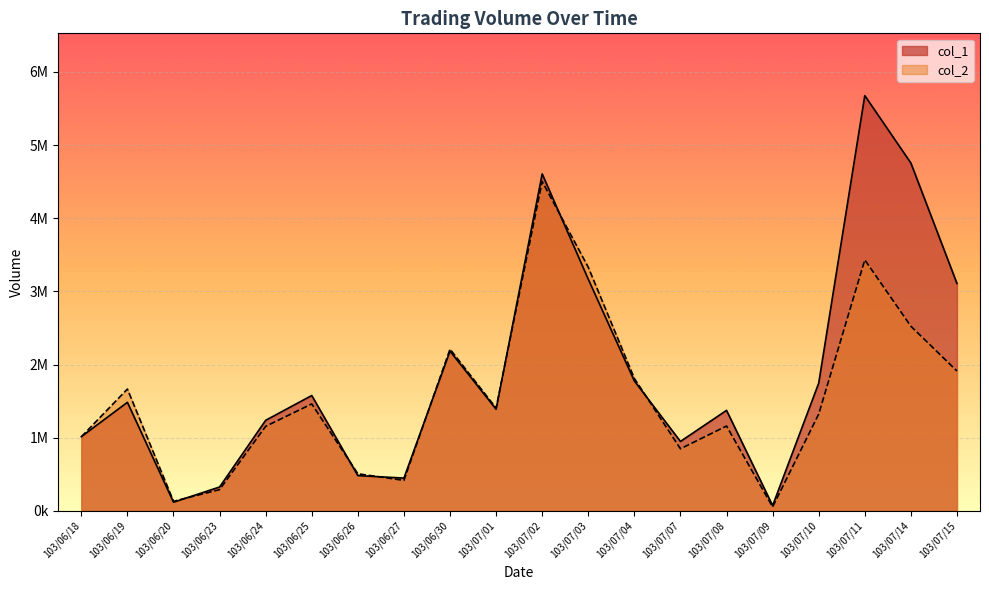

What are all the series names shown in the legend?

col_1, col_2